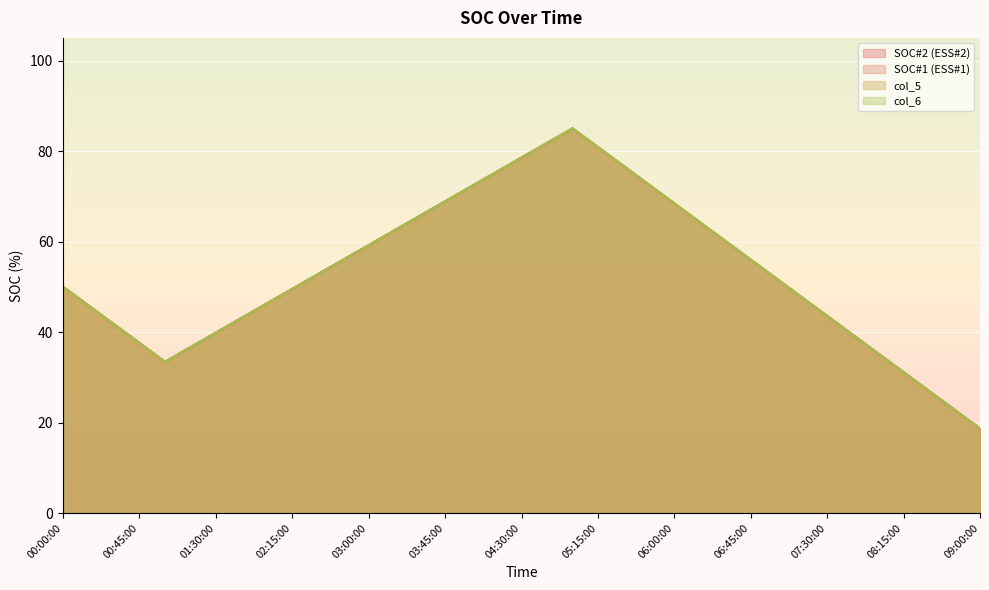

True or false: SOC#2 (ESS#2) and SOC#1 (ESS#1) intersect in this chart.

True